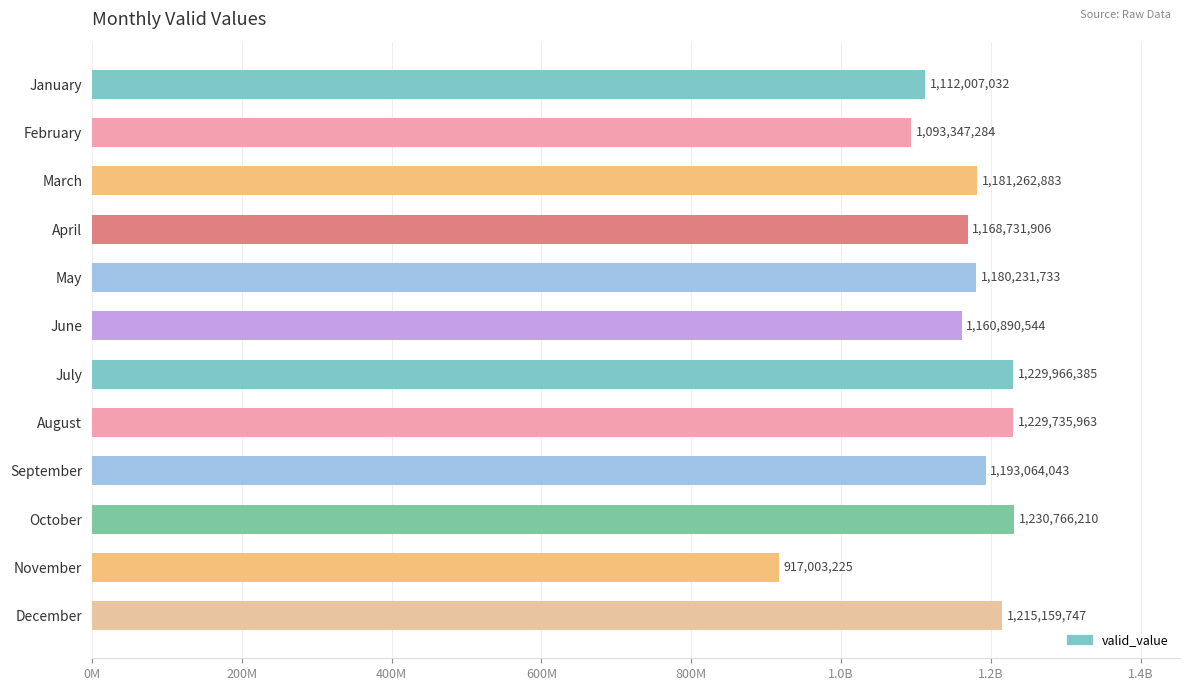

Which has a higher value, January or October?

October